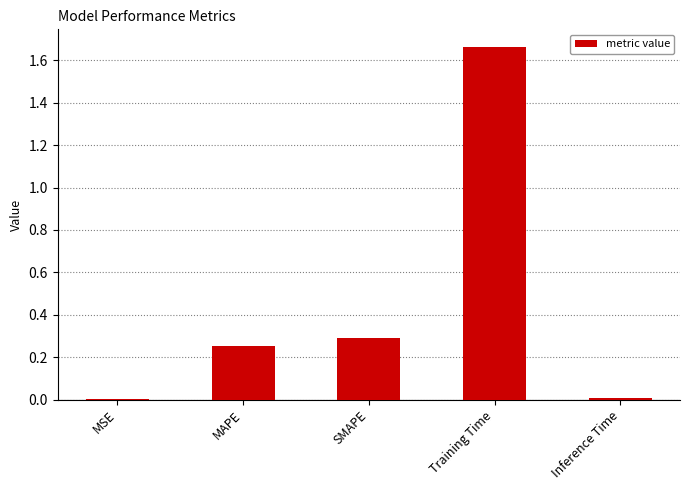

How many series are shown in this chart?

1